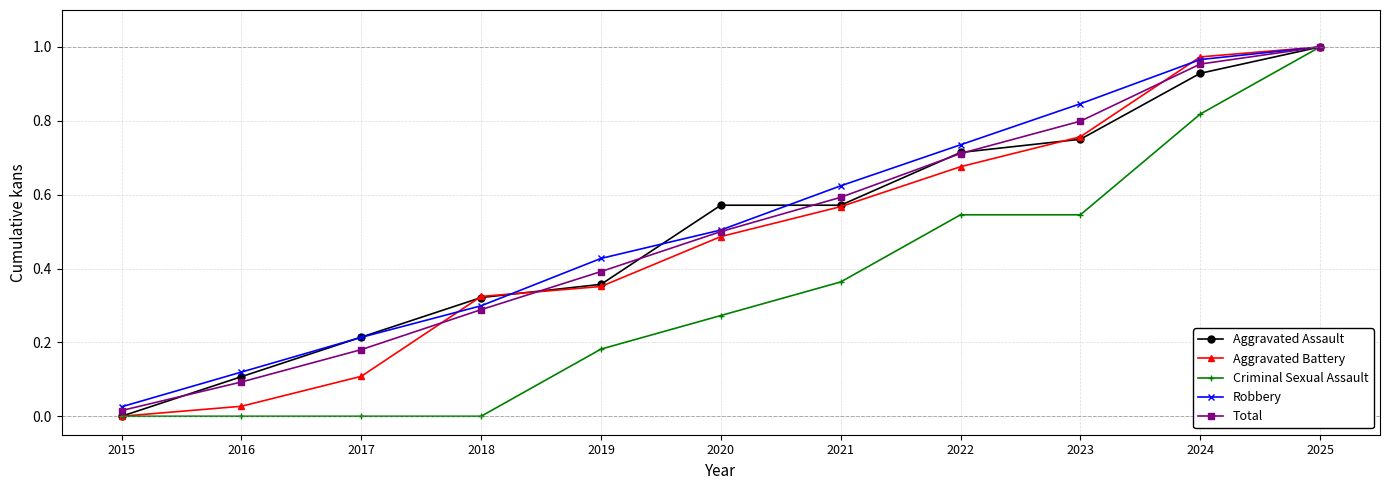

At which category is the sum across all series the highest?

2025